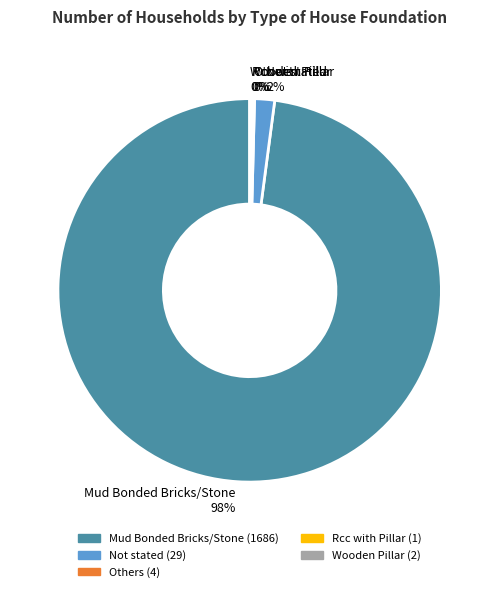

The Not stated slice represents 15% of the pie. True or false?

False